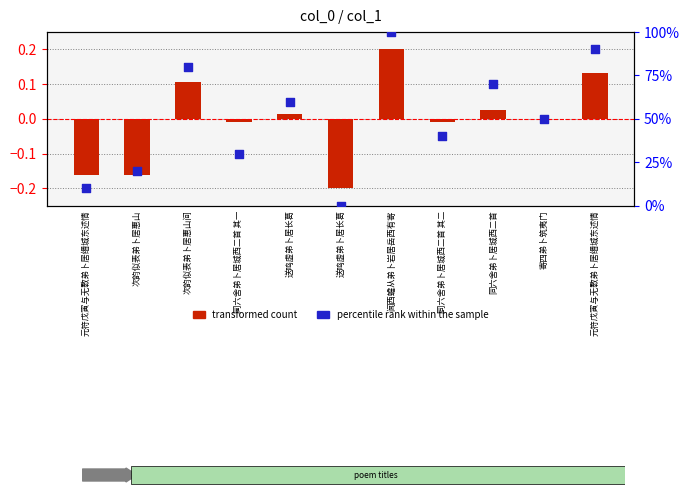

Which series reaches the maximum Y coordinate?

percentile rank within the sample